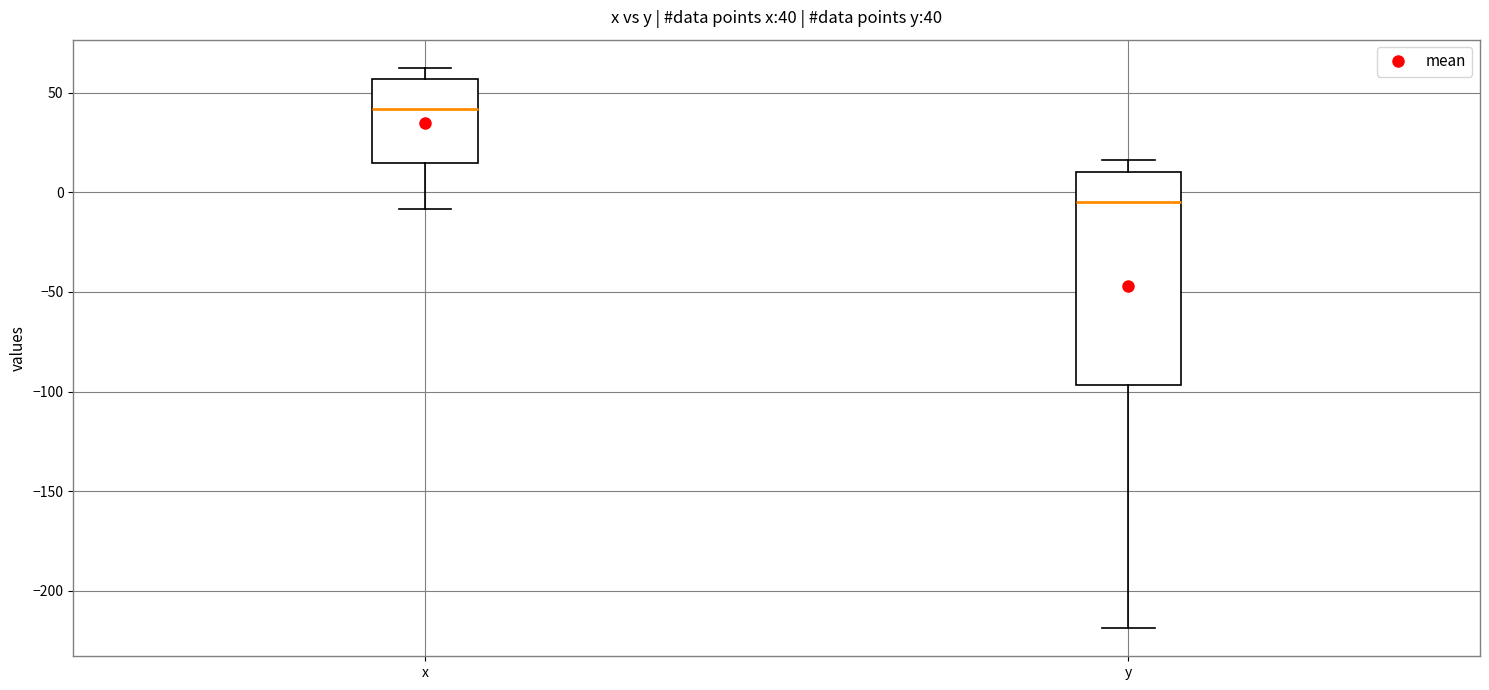

Which box's median line is the lowest?

y